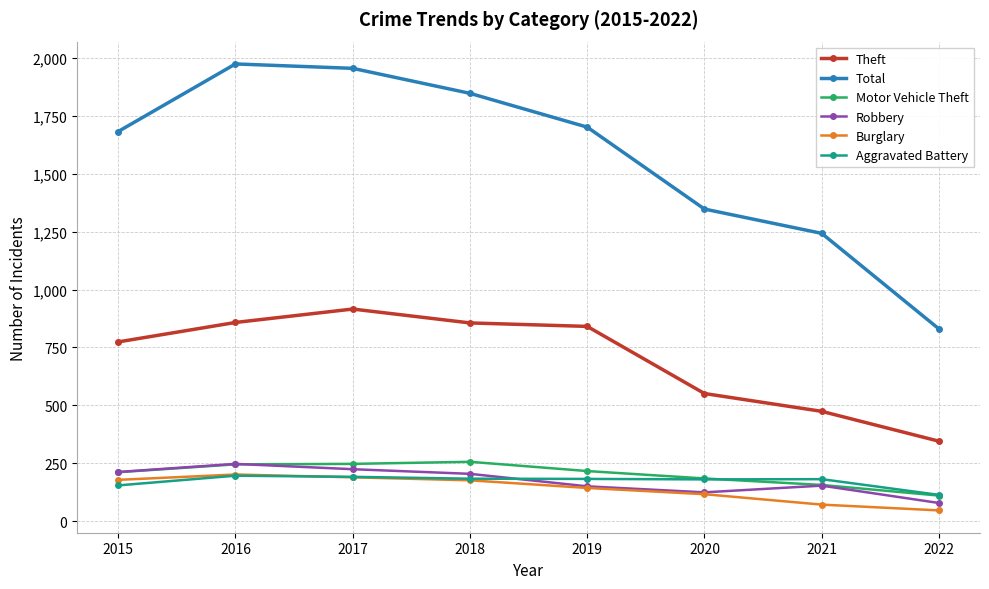

Is this an area chart (filled region under the line)?

No